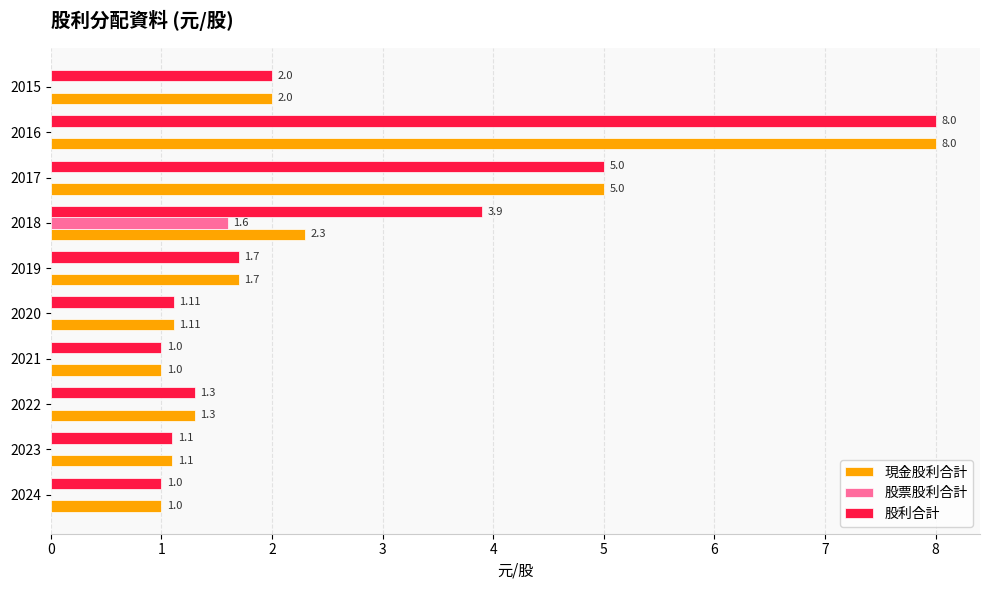

What is the sum of the 股利合計 values at 2022 and 2020?

2.4